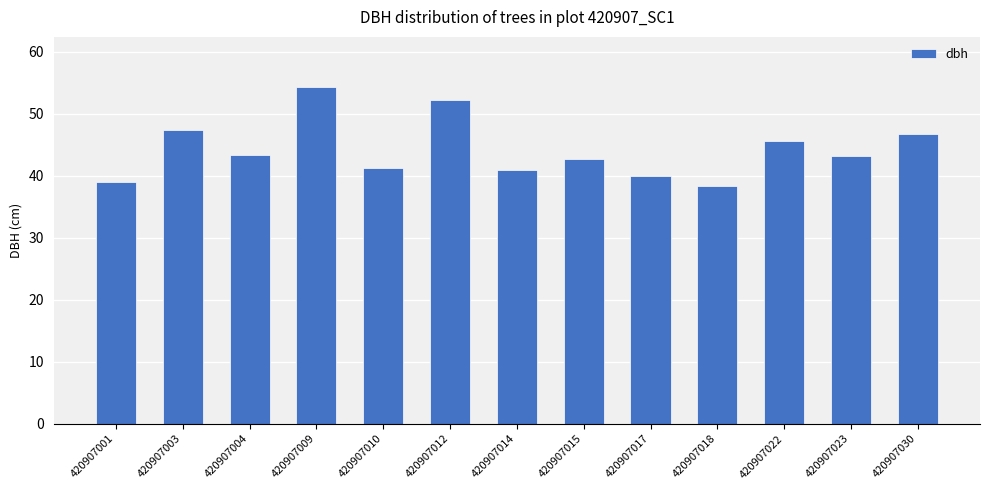

What is the smallest value displayed?

38.3